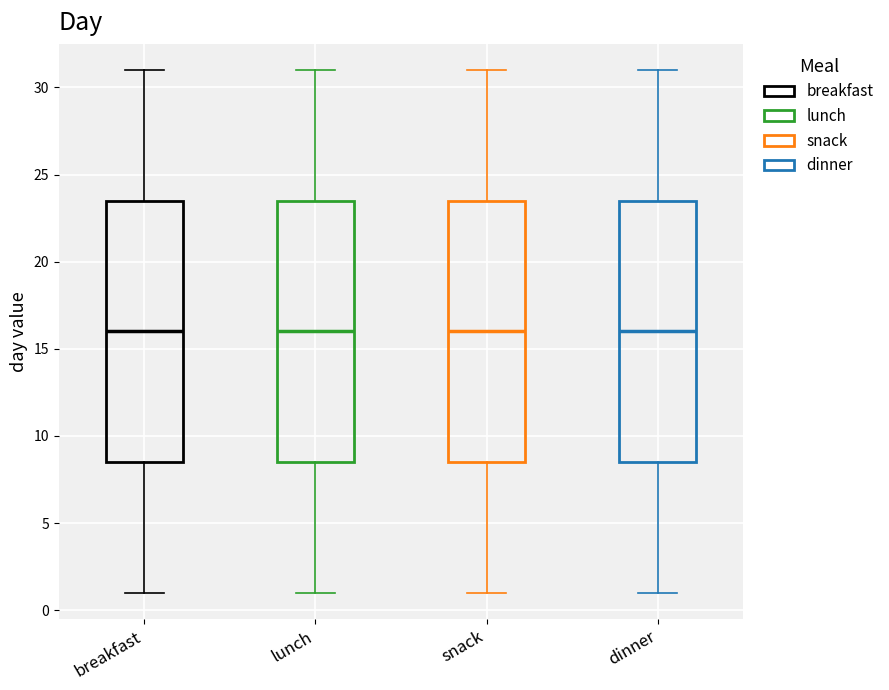

Reading left to right, transcribe this box plot: for each box, give where its median line is, the range the box spans, and where its two whiskers end, as read against the y-axis. The values are not printed on the chart, so give them approximately, as read against the axis.

breakfast: median 16.0, box 8.5 to 23.5, whiskers 1.0 to 31.0
lunch: median 16.0, box 8.5 to 23.5, whiskers 1.0 to 31.0
snack: median 16.0, box 8.5 to 23.5, whiskers 1.0 to 31.0
dinner: median 16.0, box 8.5 to 23.5, whiskers 1.0 to 31.0